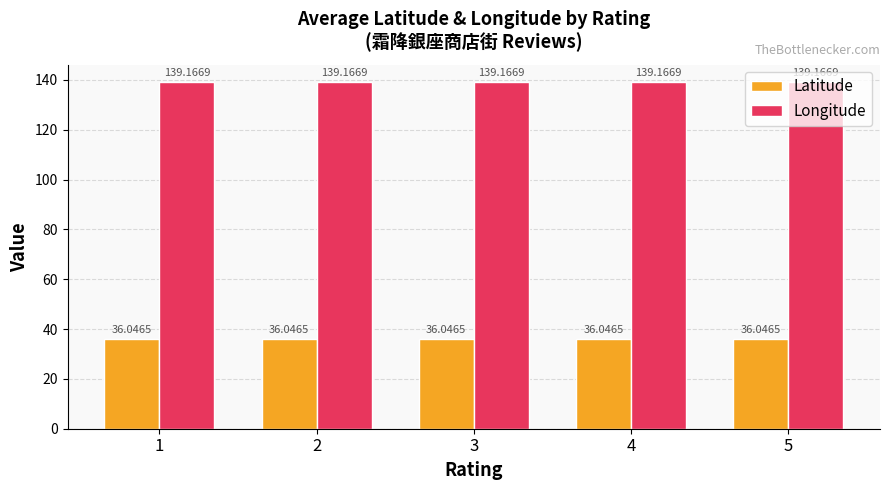

Reading left to right, list all the values displayed in this chart.

Latitude: 36.0	36.0	36.0	36.0	36.0
Longitude: 139.2	139.2	139.2	139.2	139.2